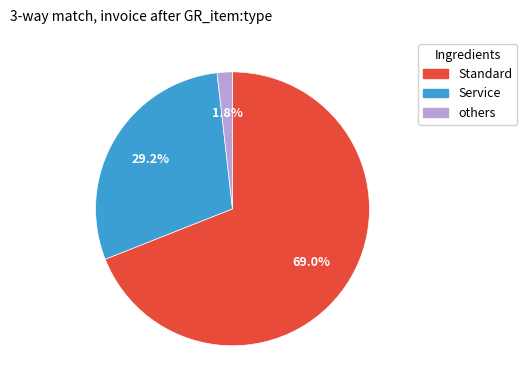

Does any single category account for the majority?

Yes